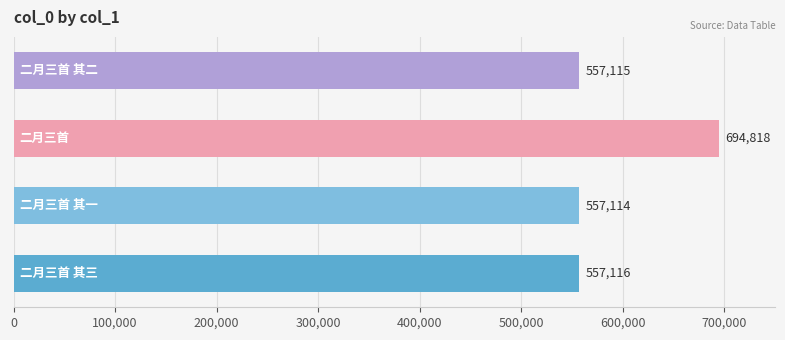

What is the average value?

591541